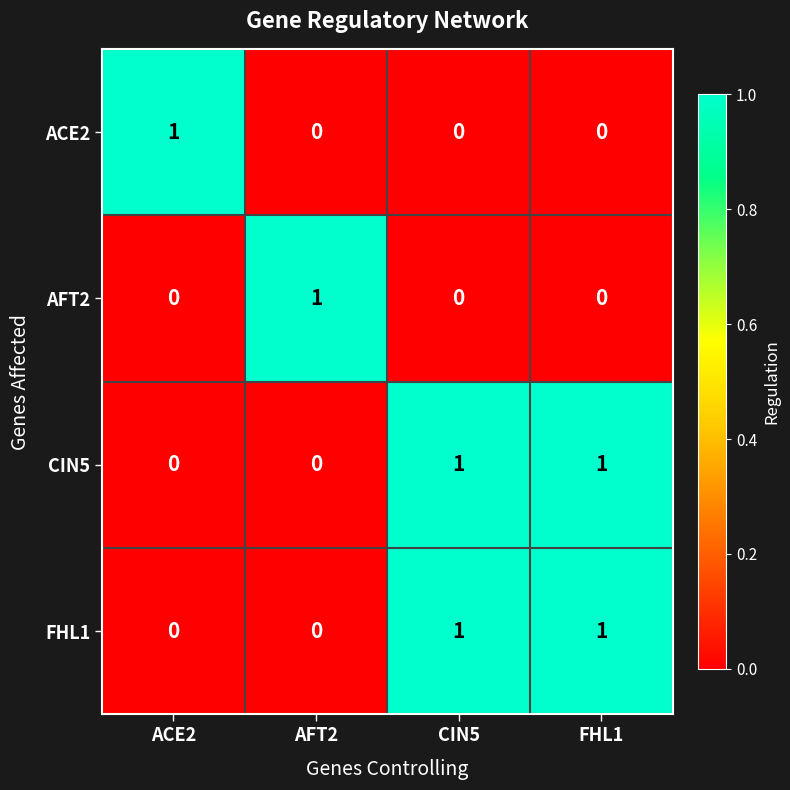

Is the value of ACE2 at AFT2 greater than the value of AFT2 at AFT2?

No